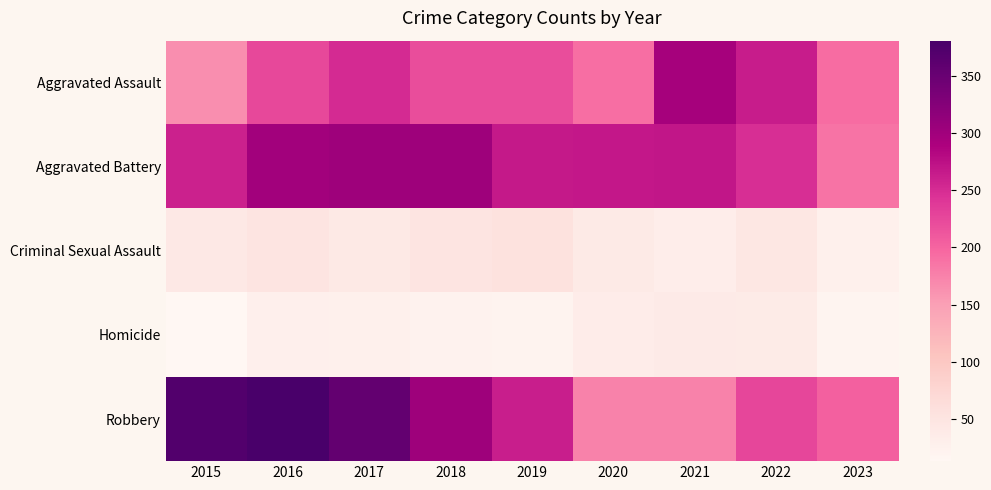

Which series has the widest spread of values?

Robbery